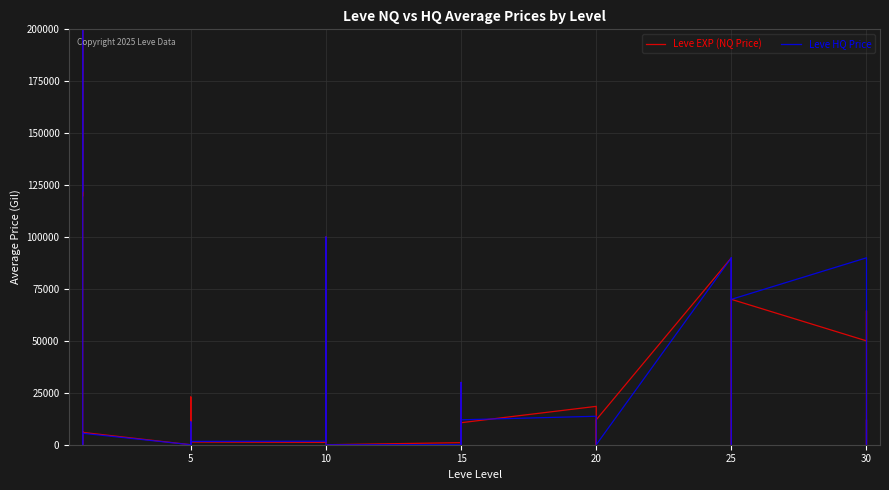

In Leve EXP (NQ Price), how many points are lower than both neighbors (excluding endpoints)?

8